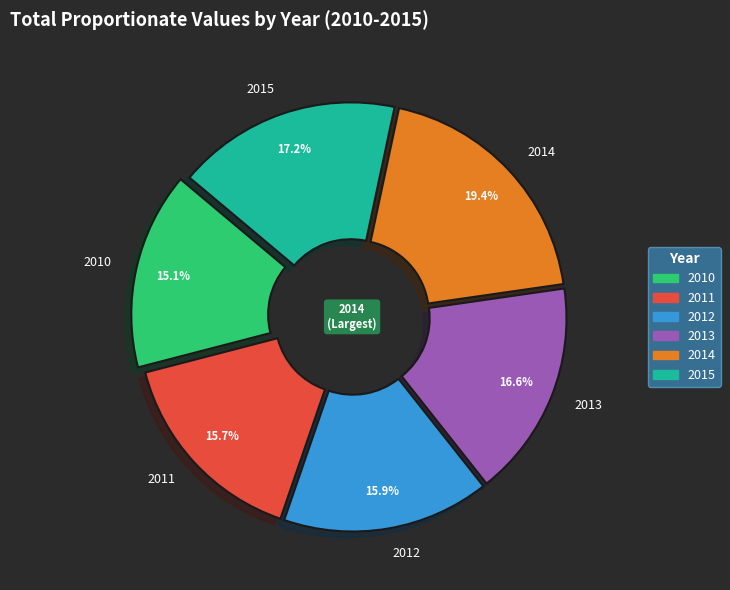

How many slices are in this pie chart?

6